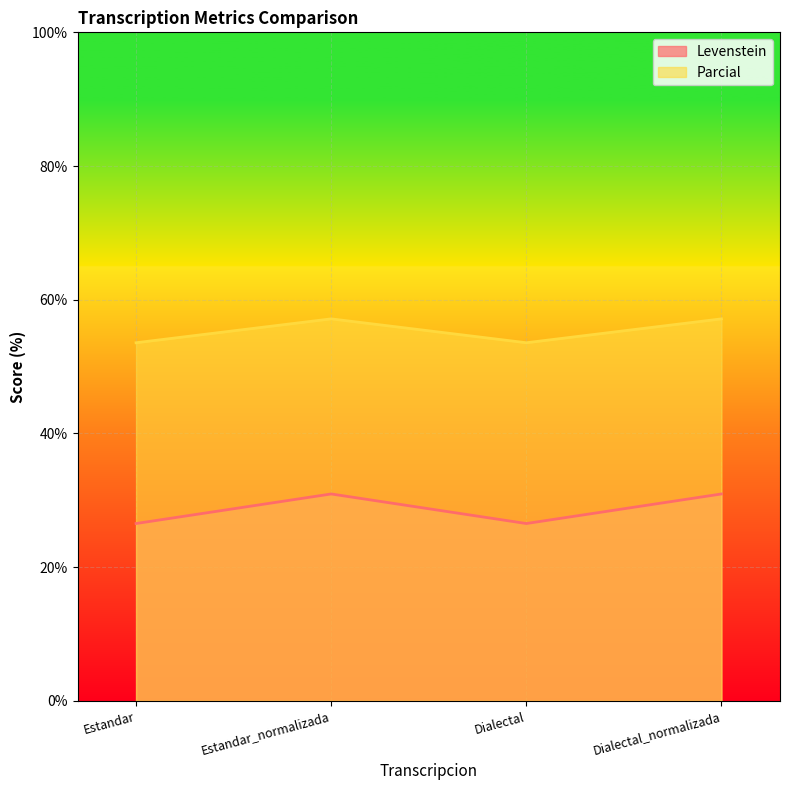

What is the difference between the second highest and second lowest values in the Levenstein series?

4.4